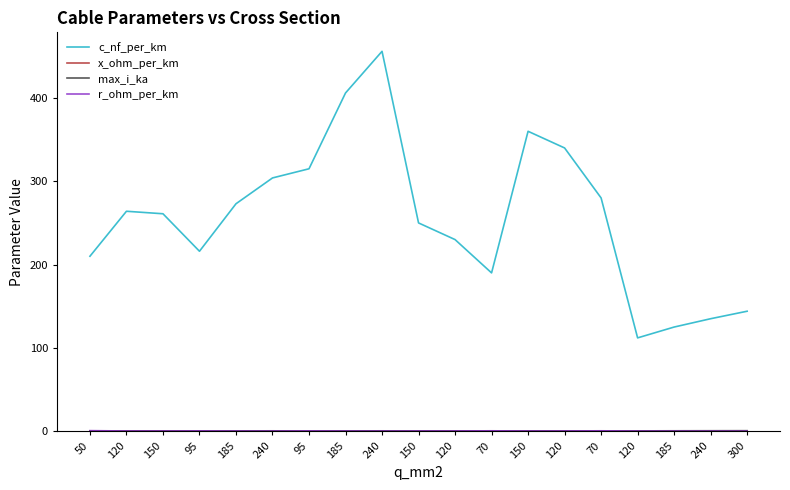

The x_ohm_per_km series shows 0.1 at 70. True or false?

False